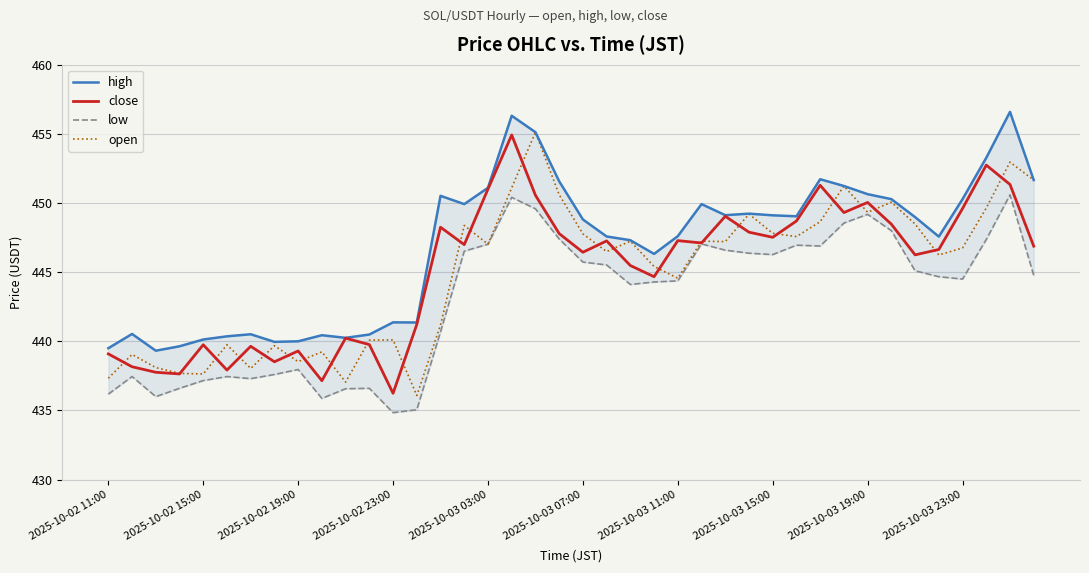

How many series are shown in this chart?

4